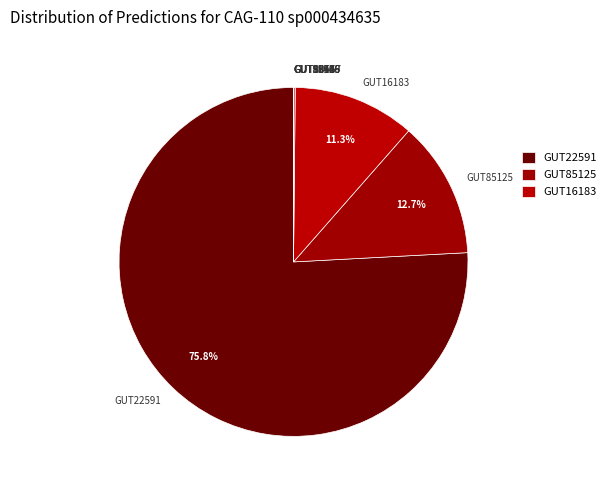

Is there a majority slice in this chart?

Yes